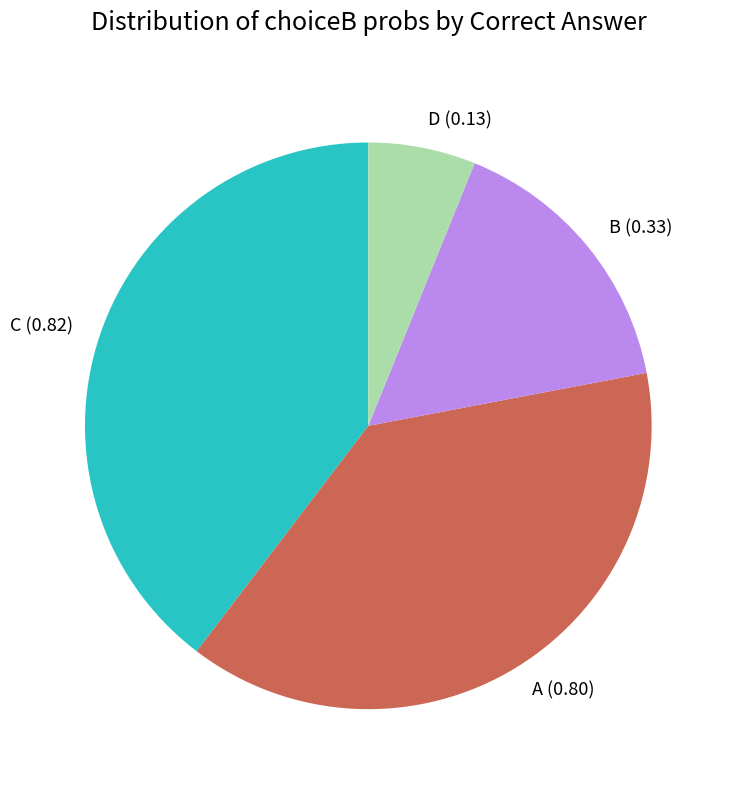

True or false: B (0.33) accounts for 16% of the total.

True